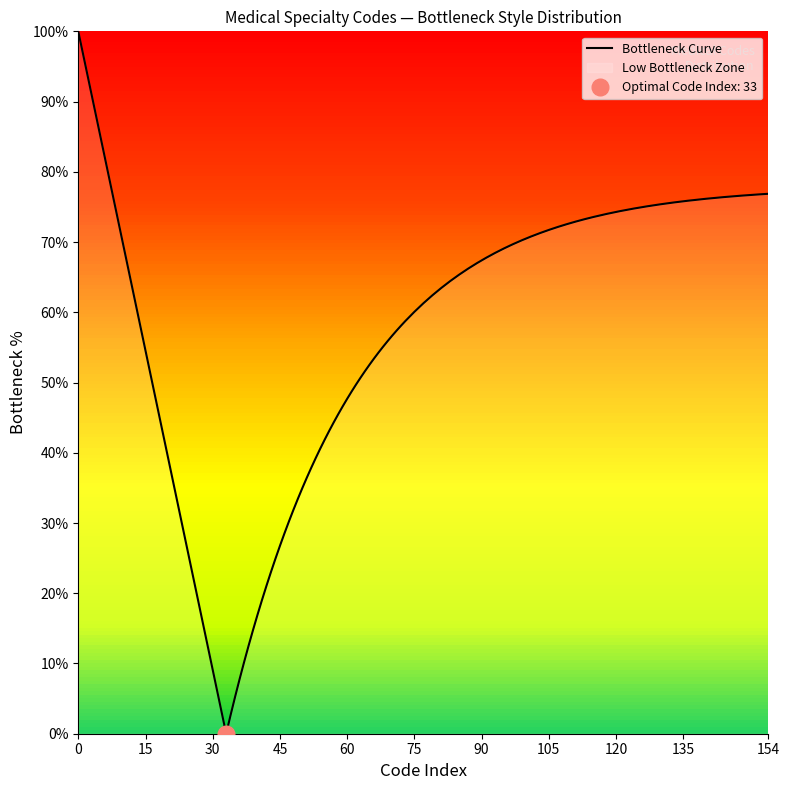

Does the chart display data point markers on the line(s)?

No